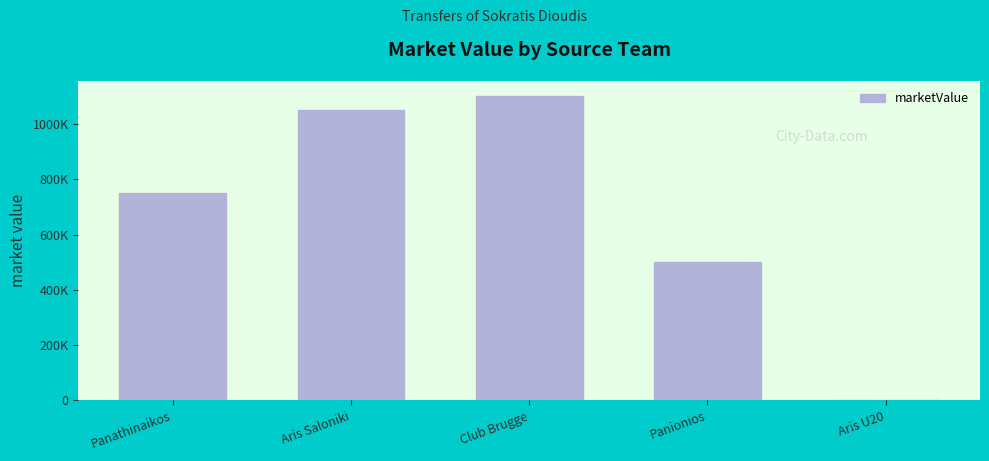

Does the chart contain any negative values?

No